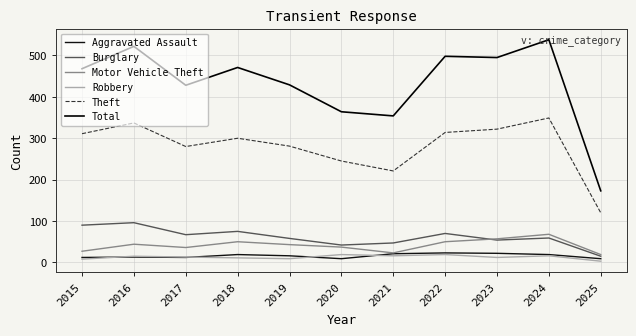

Does the chart display data point markers on the line(s)?

No